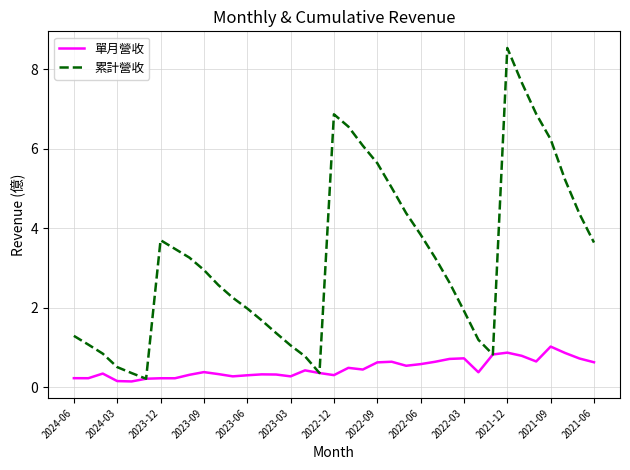

True or false: 單月營收 has more than 2 points higher than both neighbors.

True